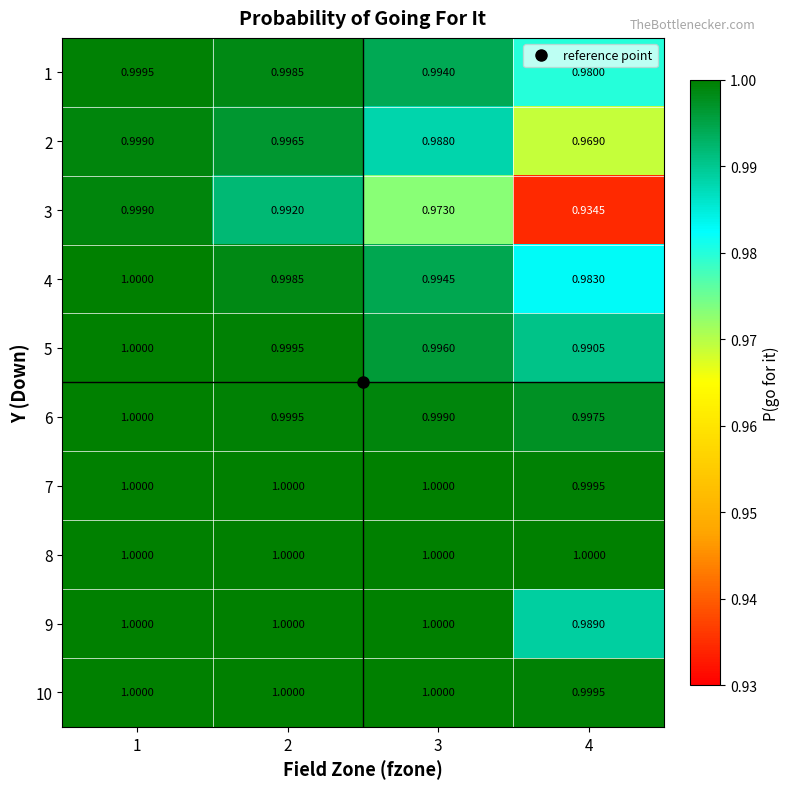

What is the greatest value displayed?

1.0